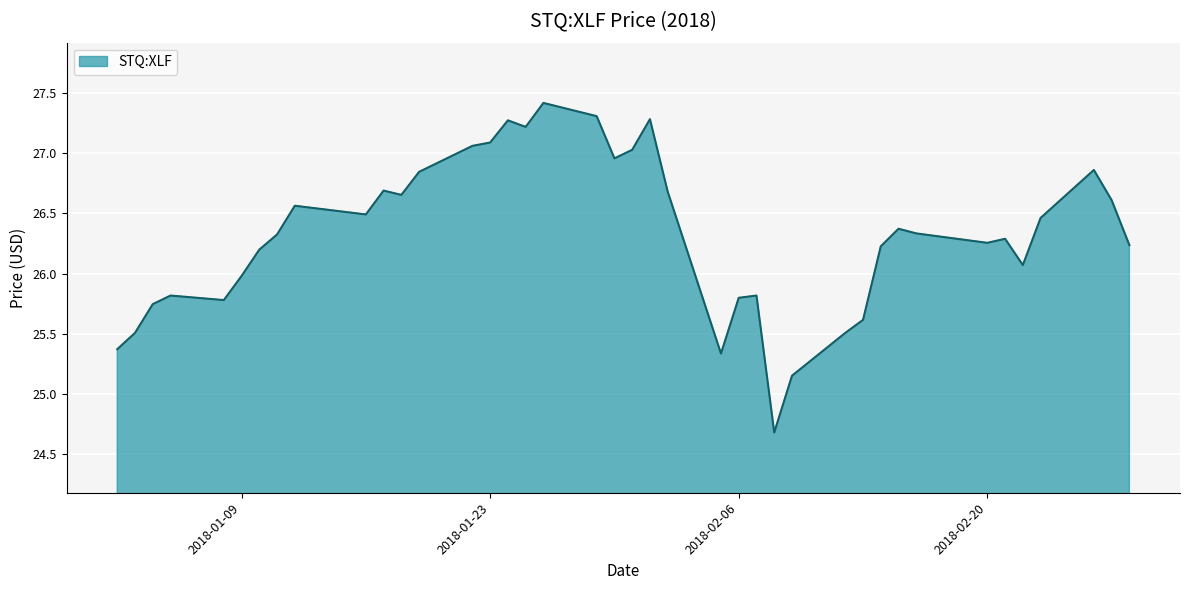

What is the difference between the maximum and minimum values?

2.7